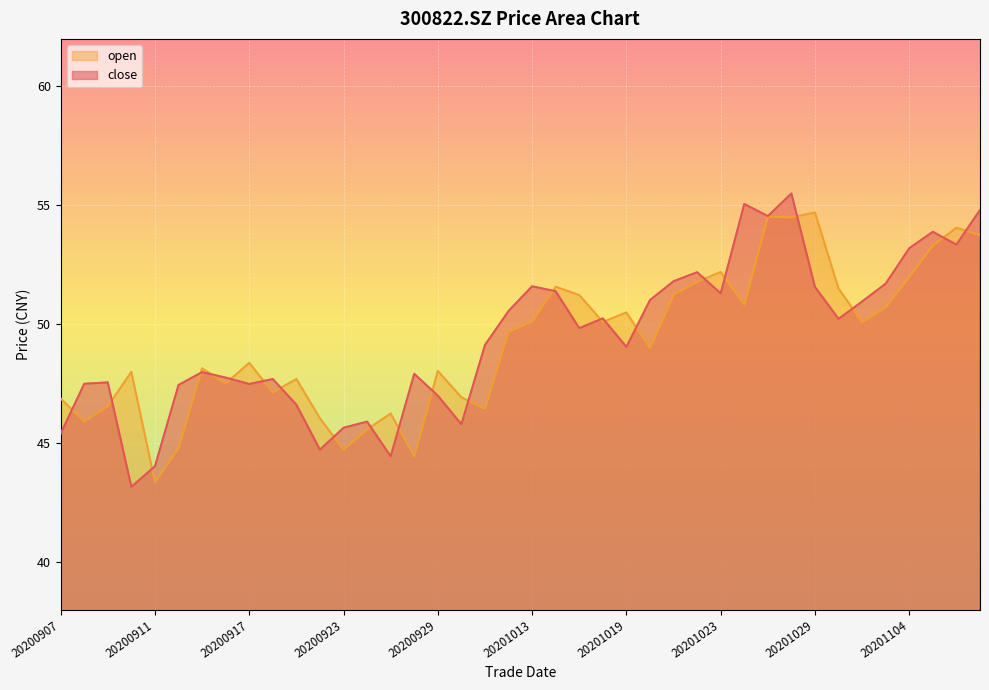

What are all the series names shown in the legend?

open, close